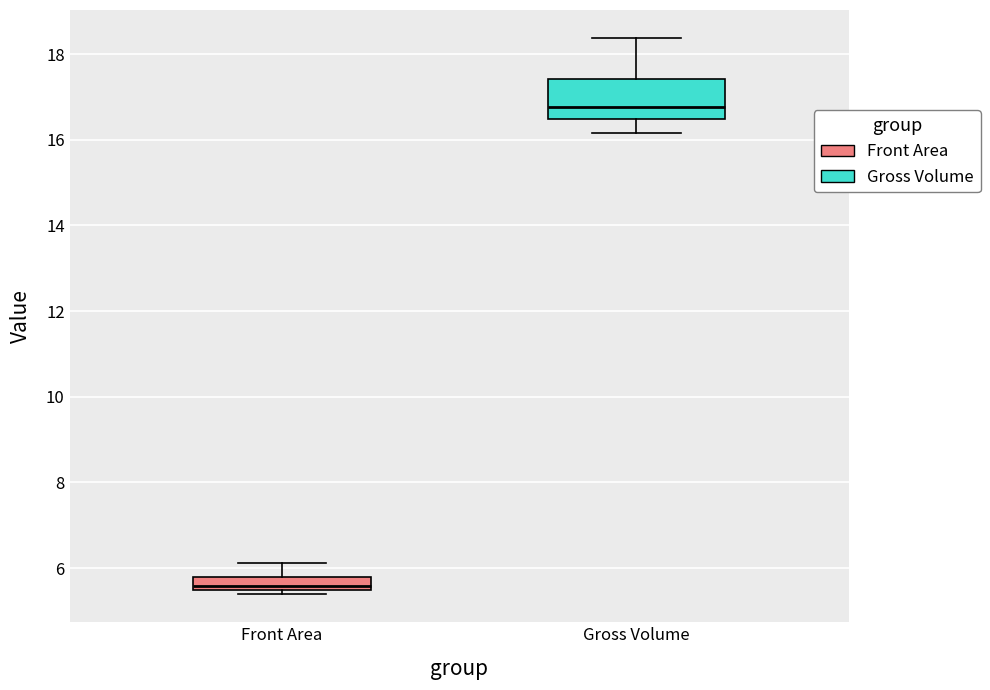

Reading left to right, read every box against the y-axis: the position of its median line, the range the box covers, and the ends of its whiskers. The values are not printed on the chart, so give them approximately, as read against the axis.

Front Area: median 5.6, box 5.4 to 5.8, whiskers 5.4 (just below the box's lower edge) to 6.2
Gross Volume: median 16.8, box 16.4 to 17.4, whiskers 16.2 to 18.4